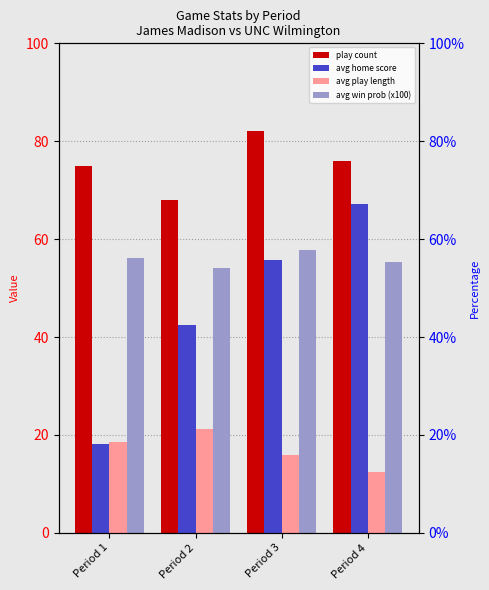

List the labels in order of avg home score value, smallest first.

Period 1, Period 2, Period 3, Period 4